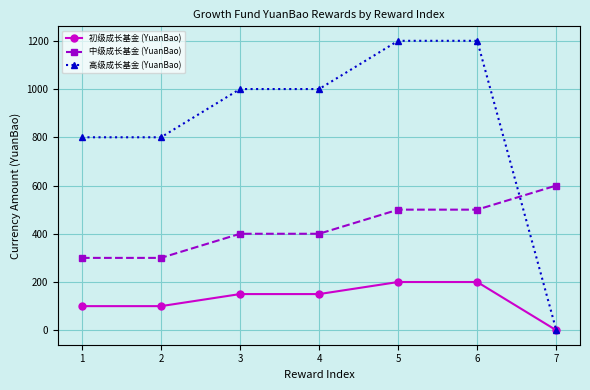

List the series in order of their peak value, lowest first.

初级成长基金 (YuanBao), 中级成长基金 (YuanBao), 高级成长基金 (YuanBao)